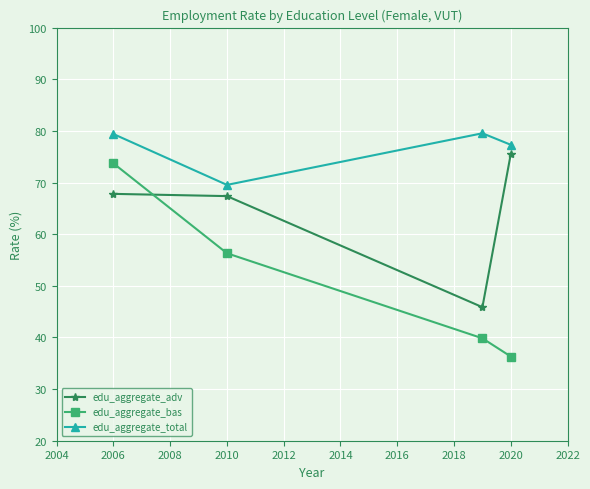

What is the value of the edu_aggregate_adv point at the 4th from the left?

75.5